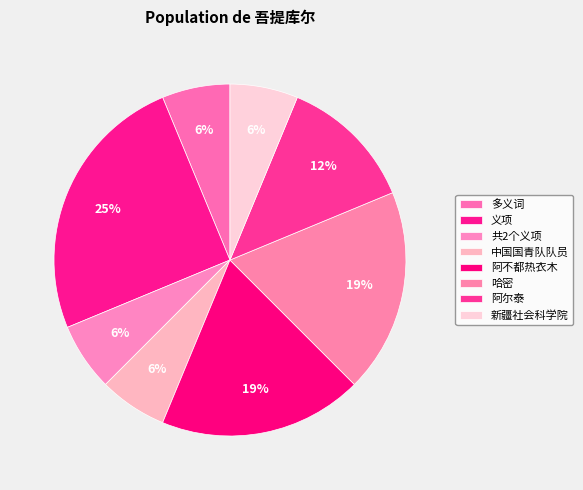

To the nearest percent, what is the difference between the largest and smallest slice percentages?

19%